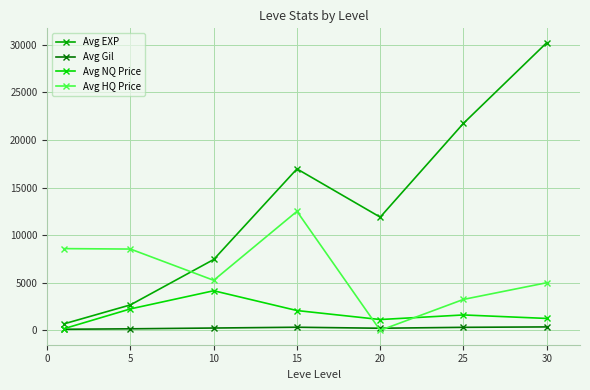

Rank the series by their maximum value, from highest to lowest.

Avg EXP, Avg HQ Price, Avg NQ Price, Avg Gil